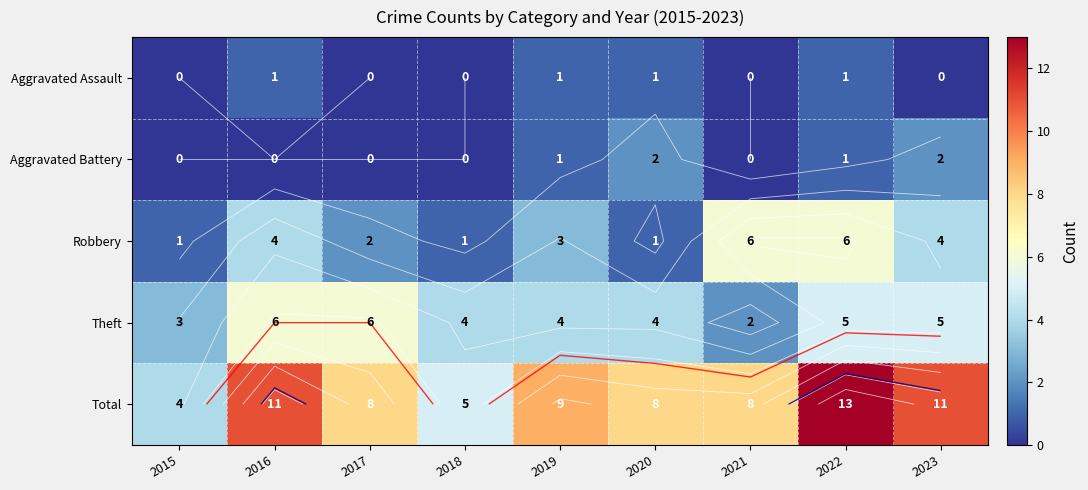

Which series has the largest range (max minus min)?

Total